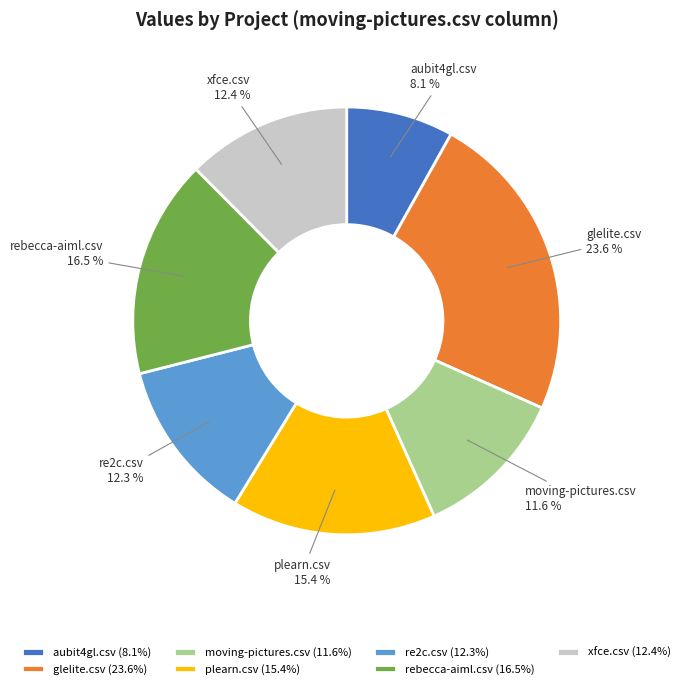

What percentage is the re2c.csv slice, to the nearest percent?

12%